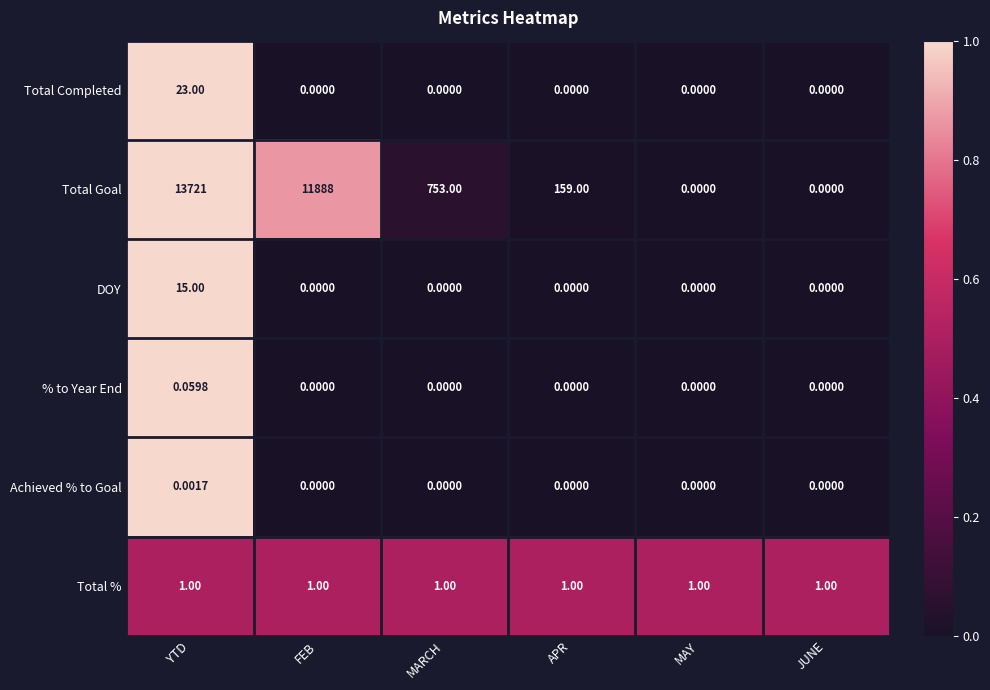

How many distinct data groups are displayed?

6